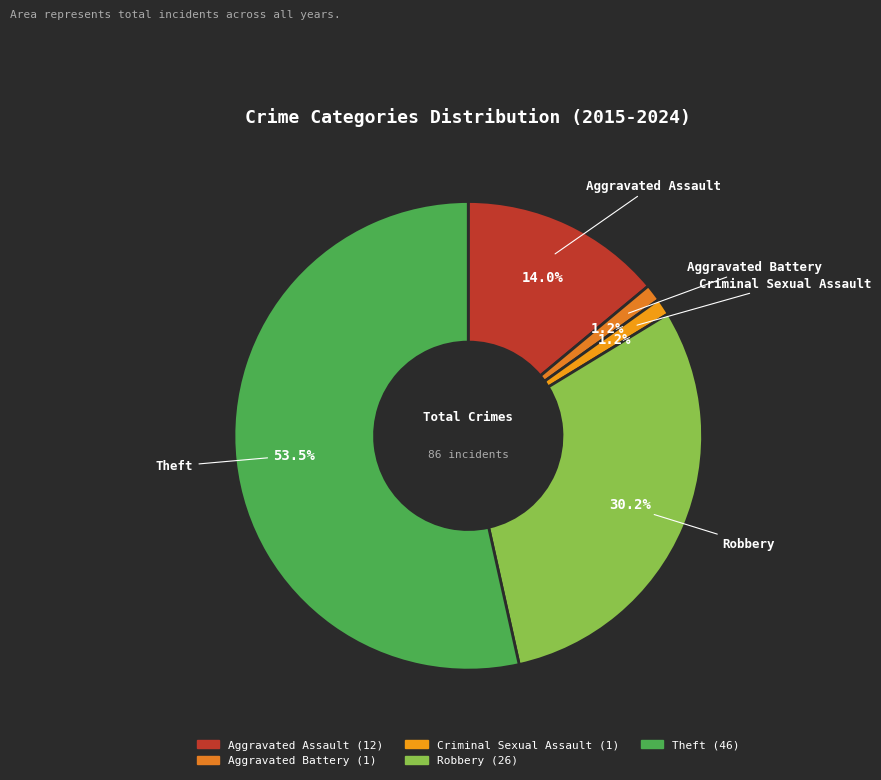

The Robbery slice represents 30% of the pie. True or false?

True